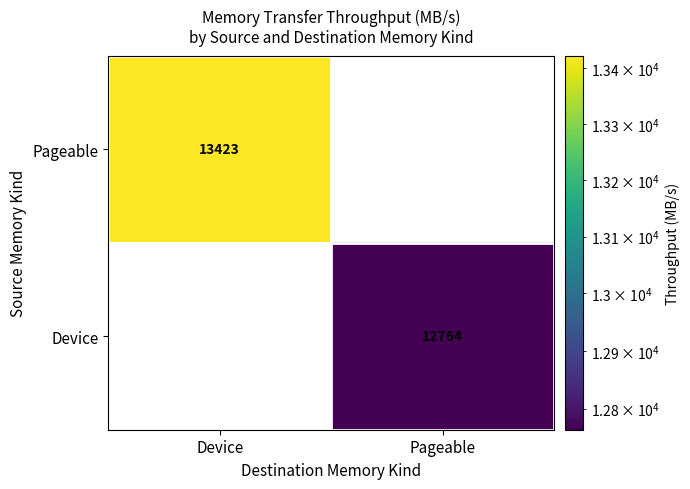

Which series has the largest range (max minus min)?

Pageable